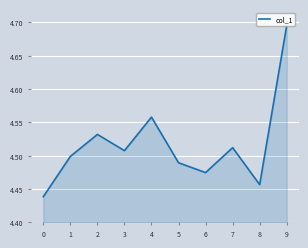

Count the number of data series in this chart.

1